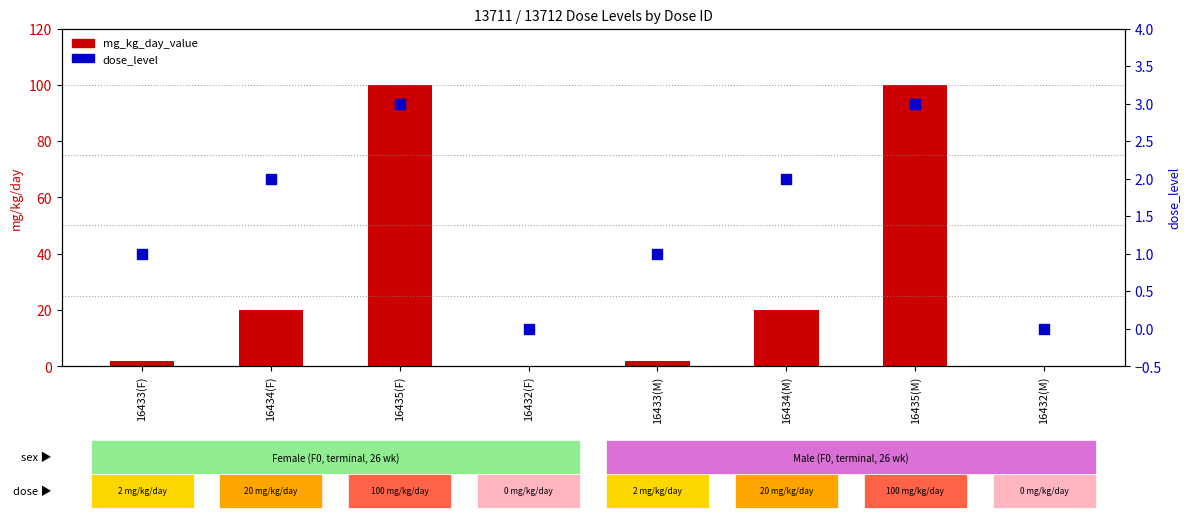

What are all the series names shown in the legend?

mg_kg_day_value, dose_level